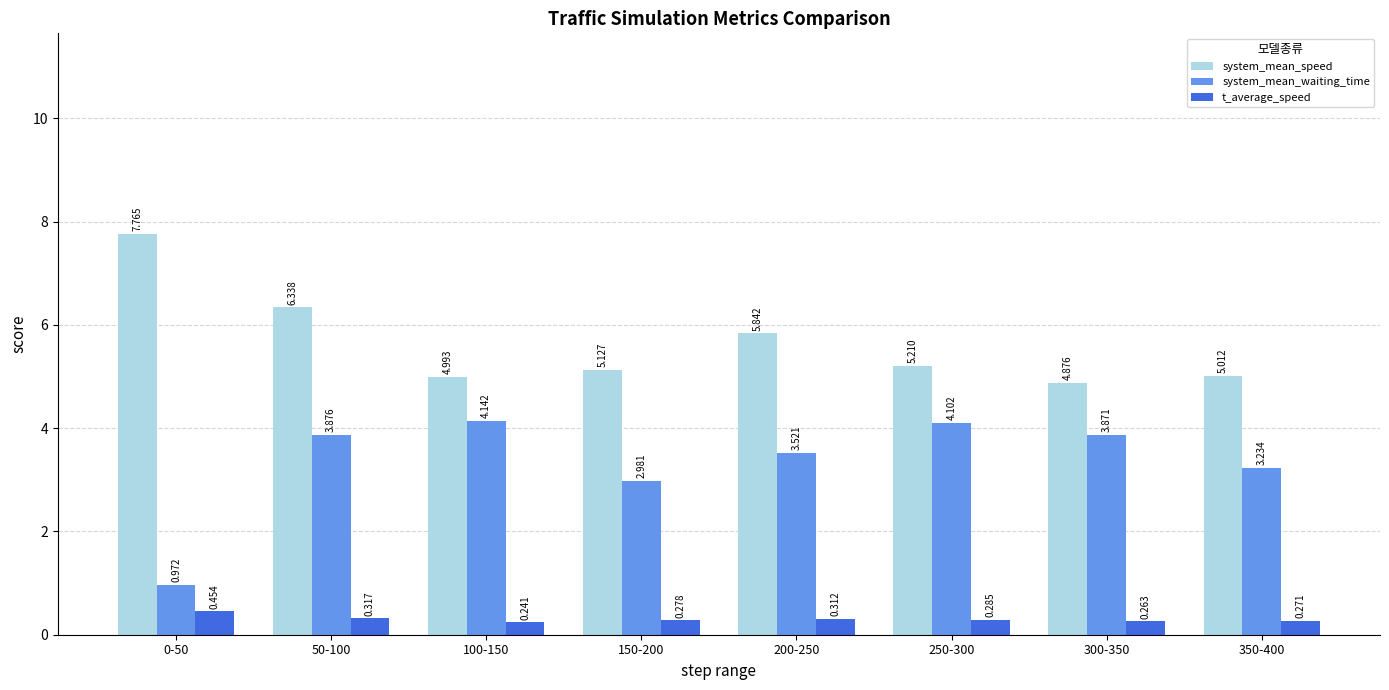

How many bars are there in each group?

3